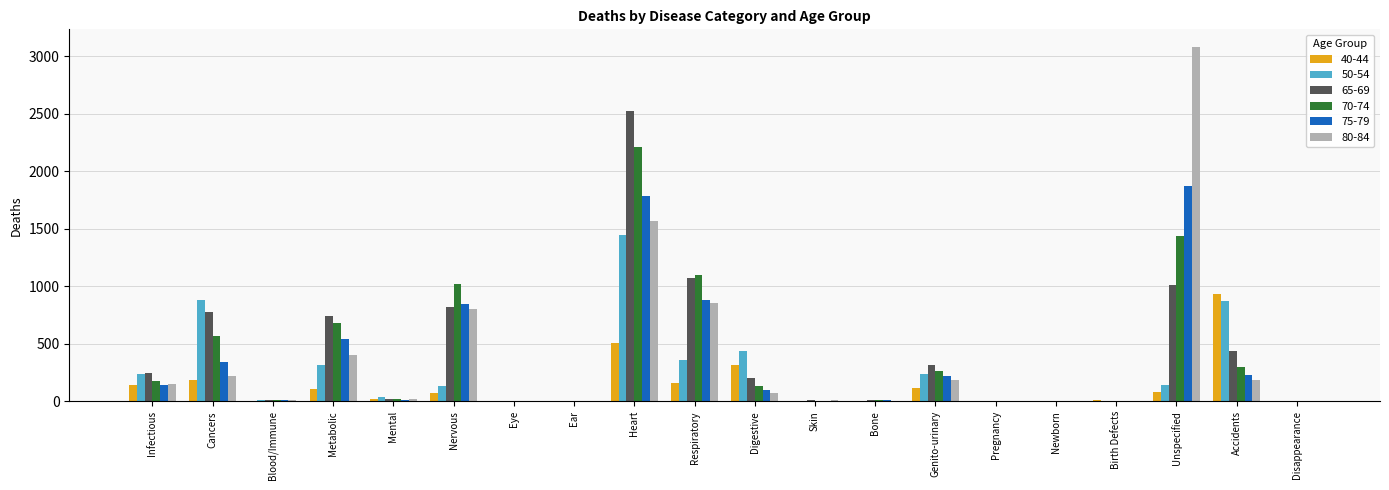

At which category is the sum across all series the highest?

Heart